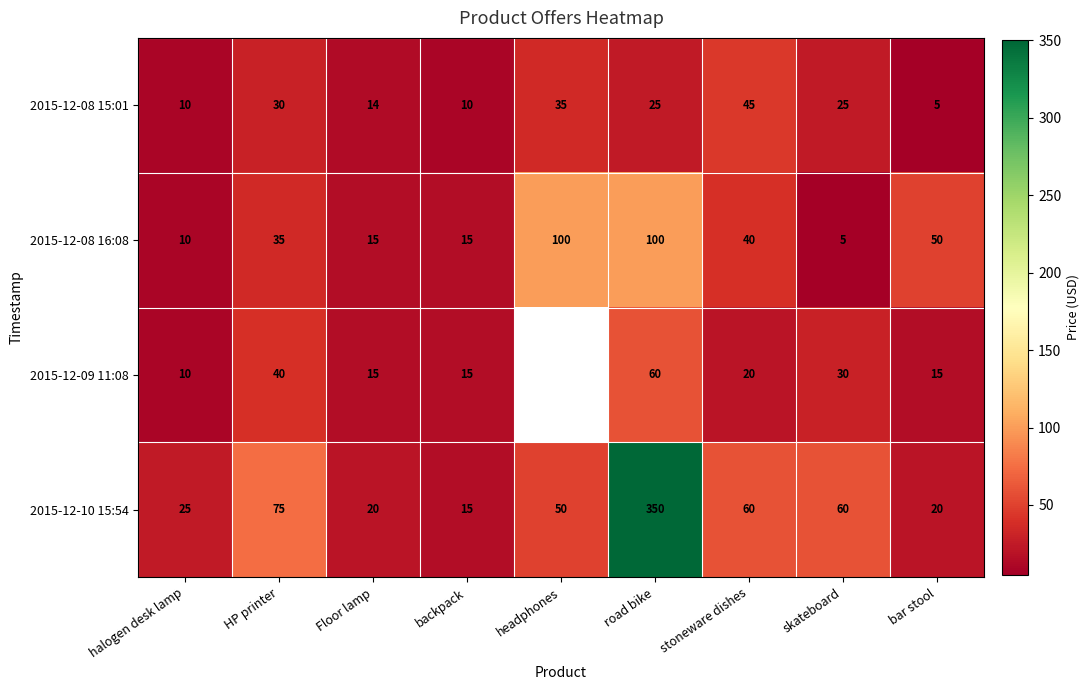

What is the average value of the 2015-12-10 15:54 series?

75